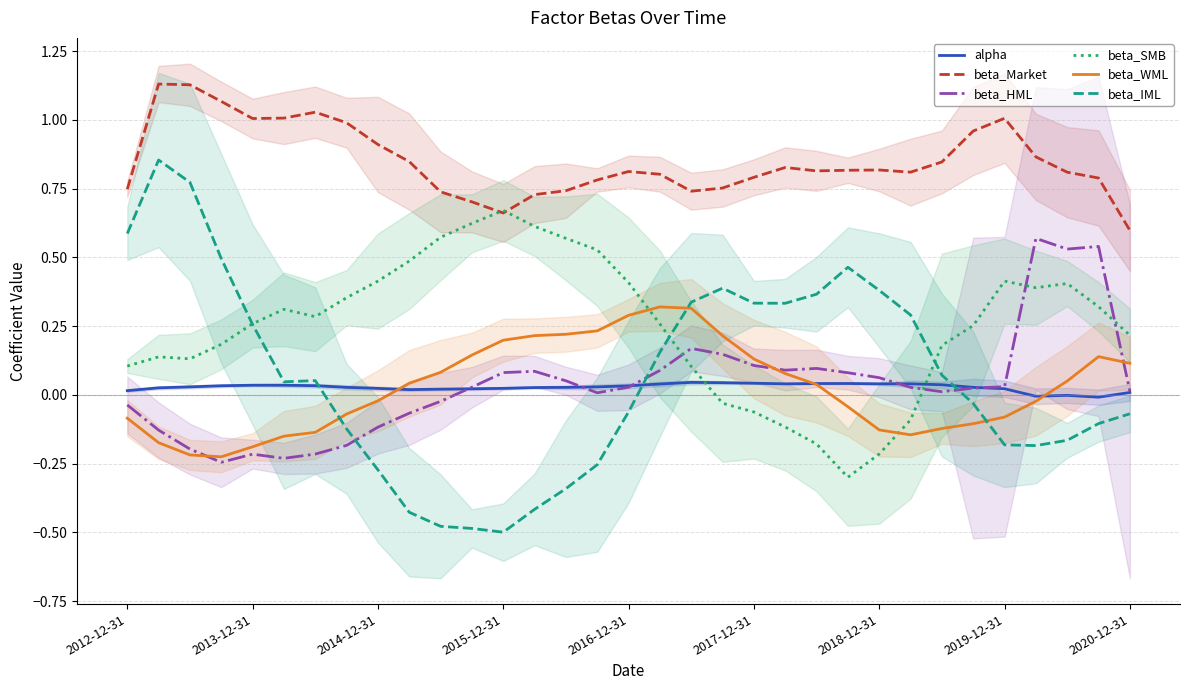

What are all the series names shown in the legend?

alpha, beta_Market, beta_HML, beta_SMB, beta_WML, beta_IML